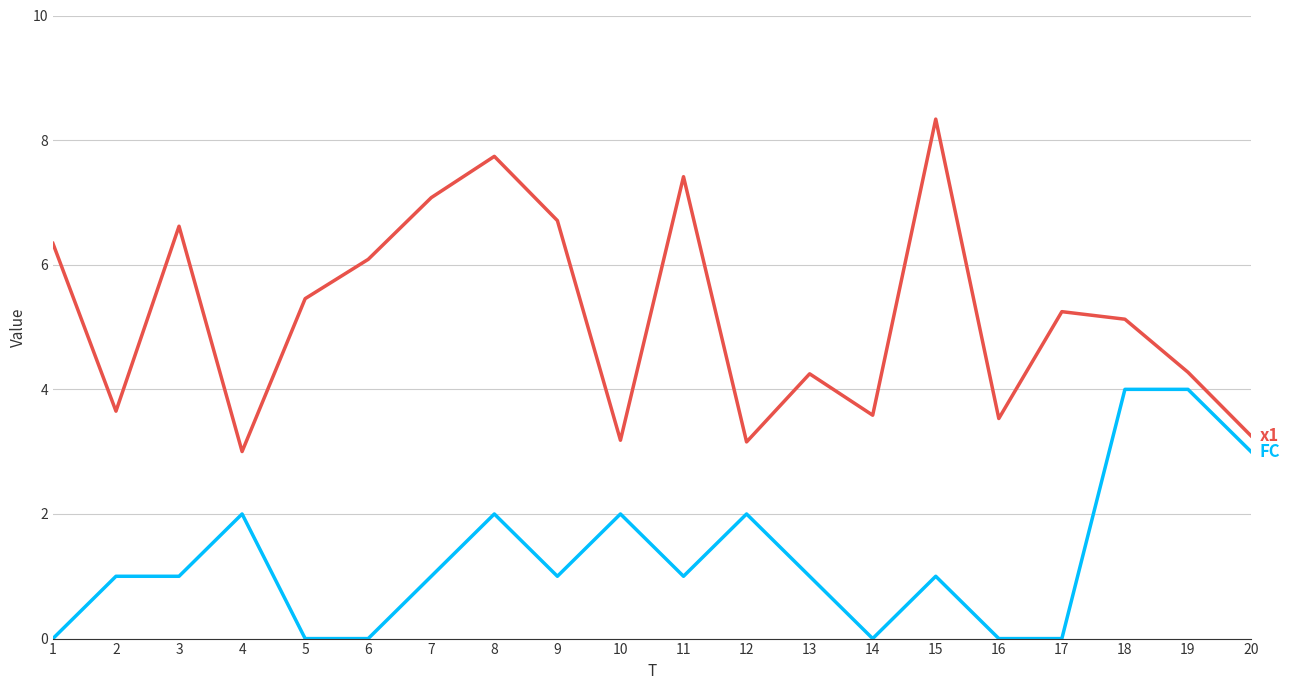

What is the difference between the highest and lowest values at 1?

6.3